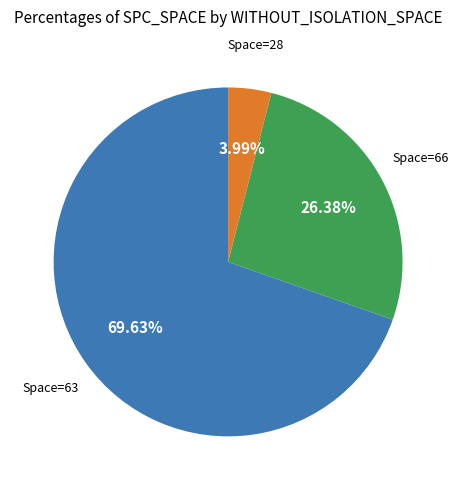

Rank the categories by value from highest to lowest.

Space=63, Space=66, Space=28